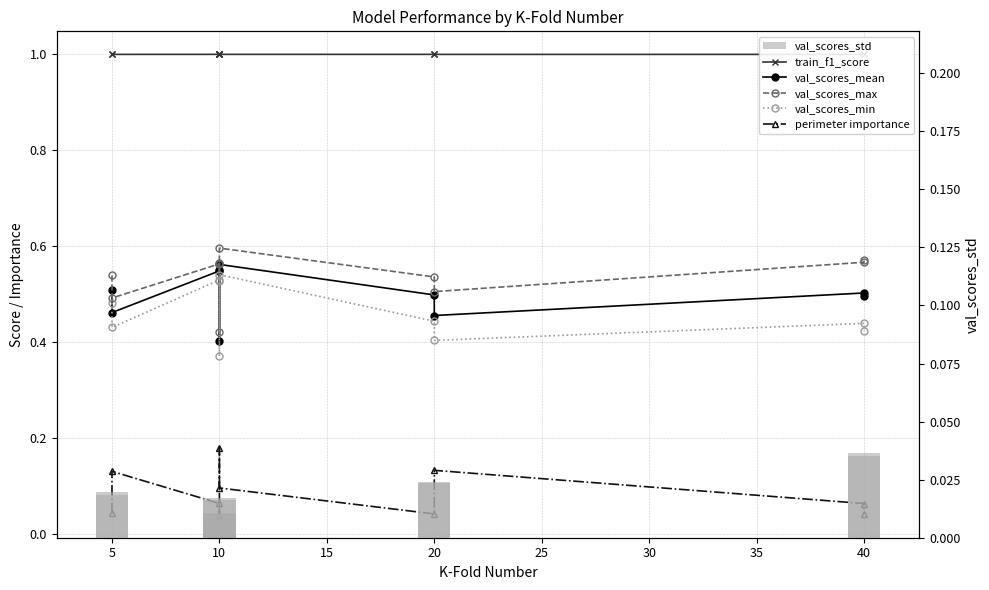

Rank the series by their maximum value, from highest to lowest.

train_f1_score, val_scores_max, val_scores_mean, val_scores_min, perimeter importance, val_scores_std